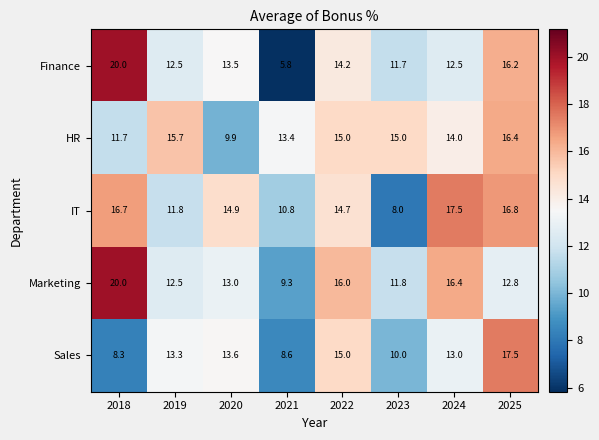

At which category is the sum across all series the highest?

2025